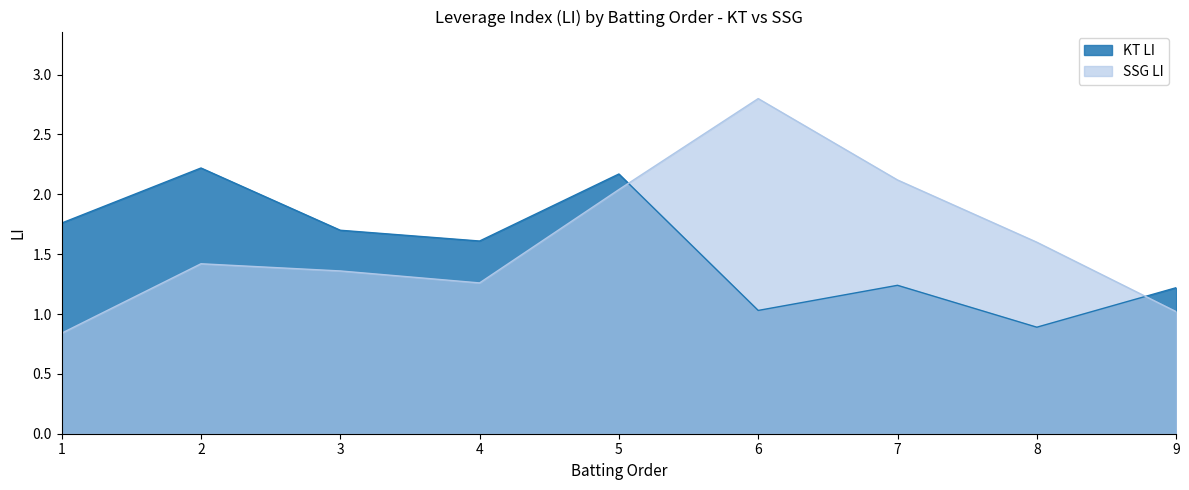

In SSG LI, how many points are higher than both neighbors (excluding endpoints)?

2